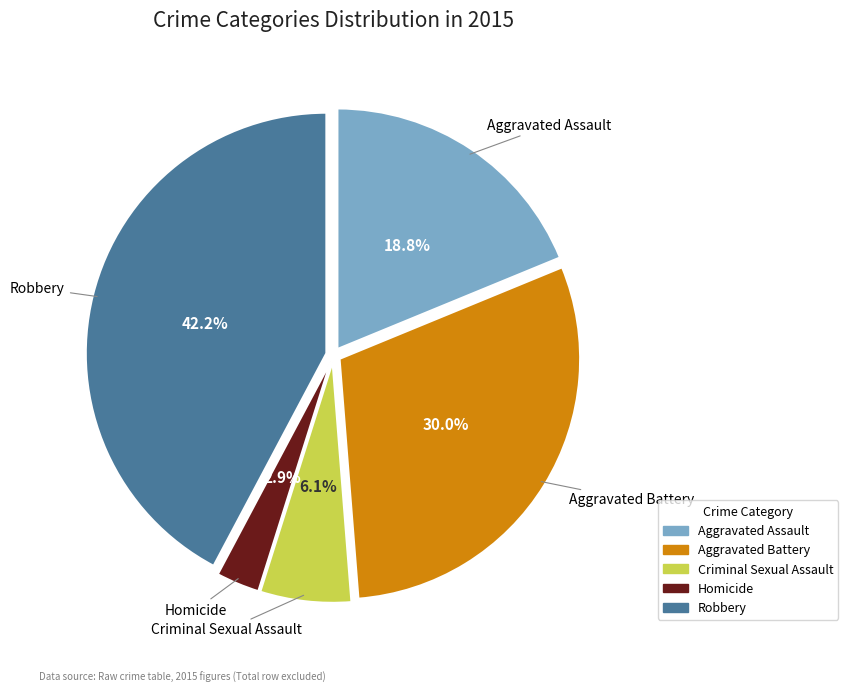

Does Robbery represent more than half of the total?

No